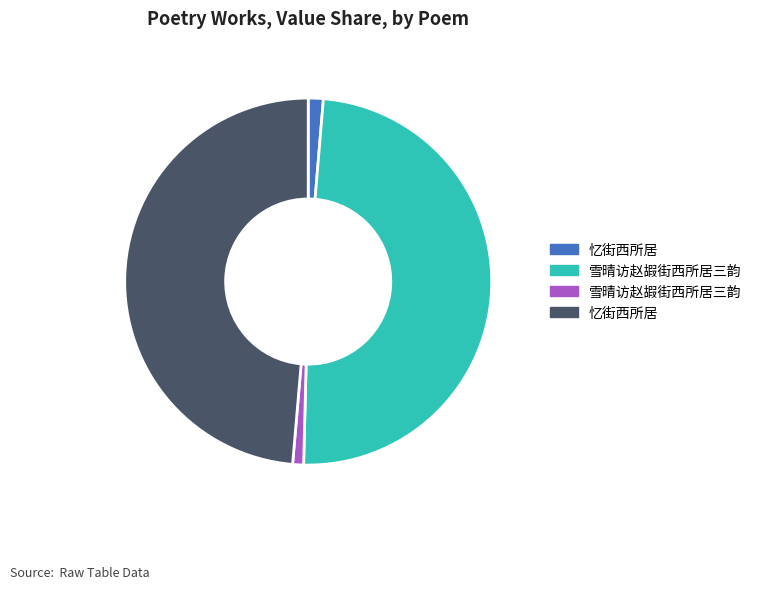

How many segments does this pie chart have?

4